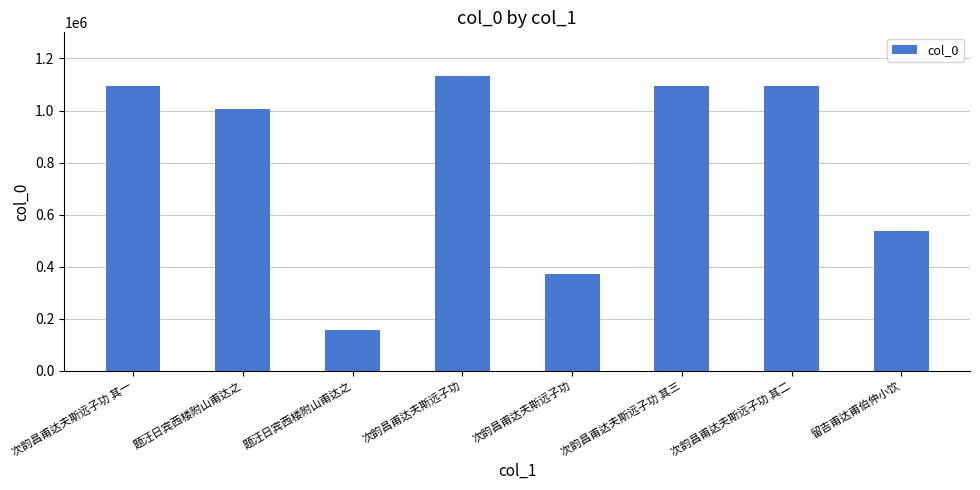

Where does the data first go above 1094714?

次韵昌甫达夫斯远子功